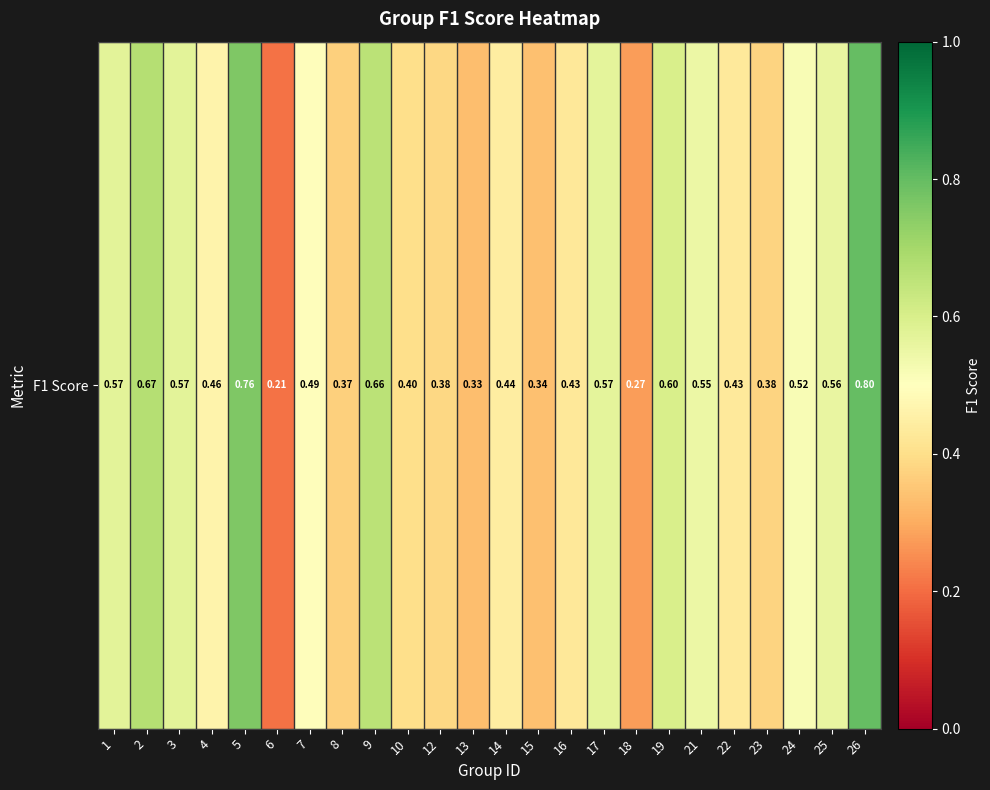

Reading left to right, transcribe all the data shown in this chart.

1=0.6	2=0.7	3=0.6	4=0.5	5=0.8	6=0.2	7=0.5	8=0.4	9=0.7	10=0.4	12=0.4	13=0.3	14=0.4	15=0.3	16=0.4	17=0.6	18=0.3	19=0.6	21=0.5	22=0.4	23=0.4	24=0.5	25=0.6	26=0.8